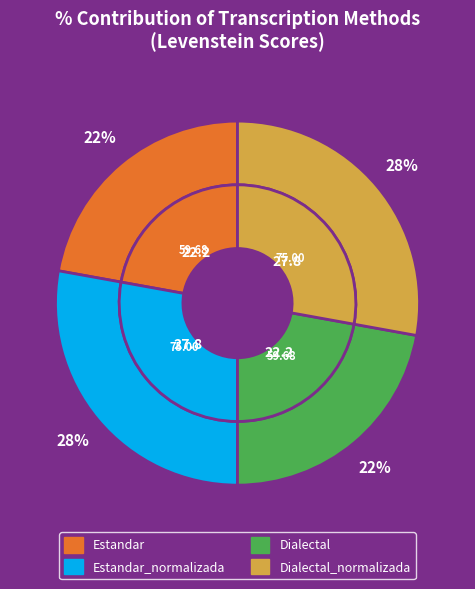

What portion of the pie excludes Dialectal_normalizada?

72.2%